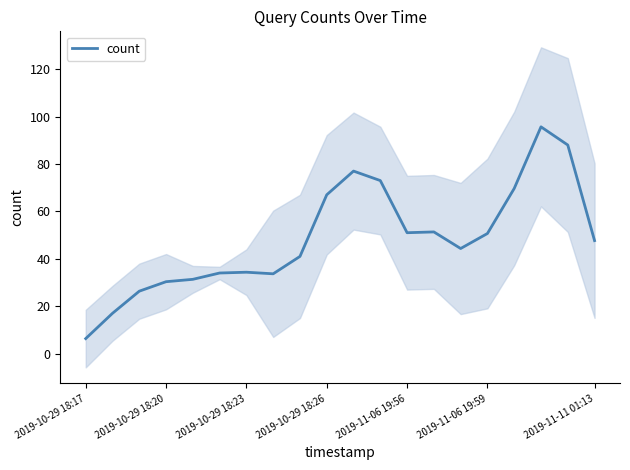

What is the highest value of the count series?

95.7